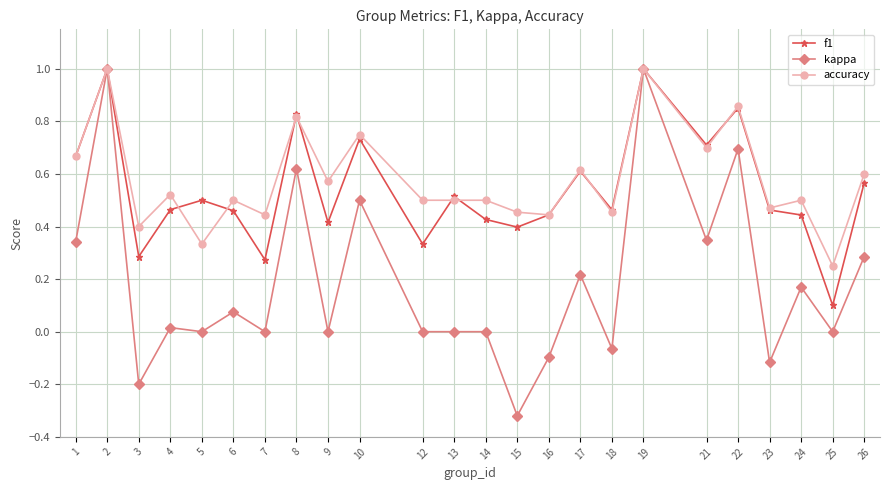

Is the value of f1 at 26 greater than the value of kappa at 13?

Yes